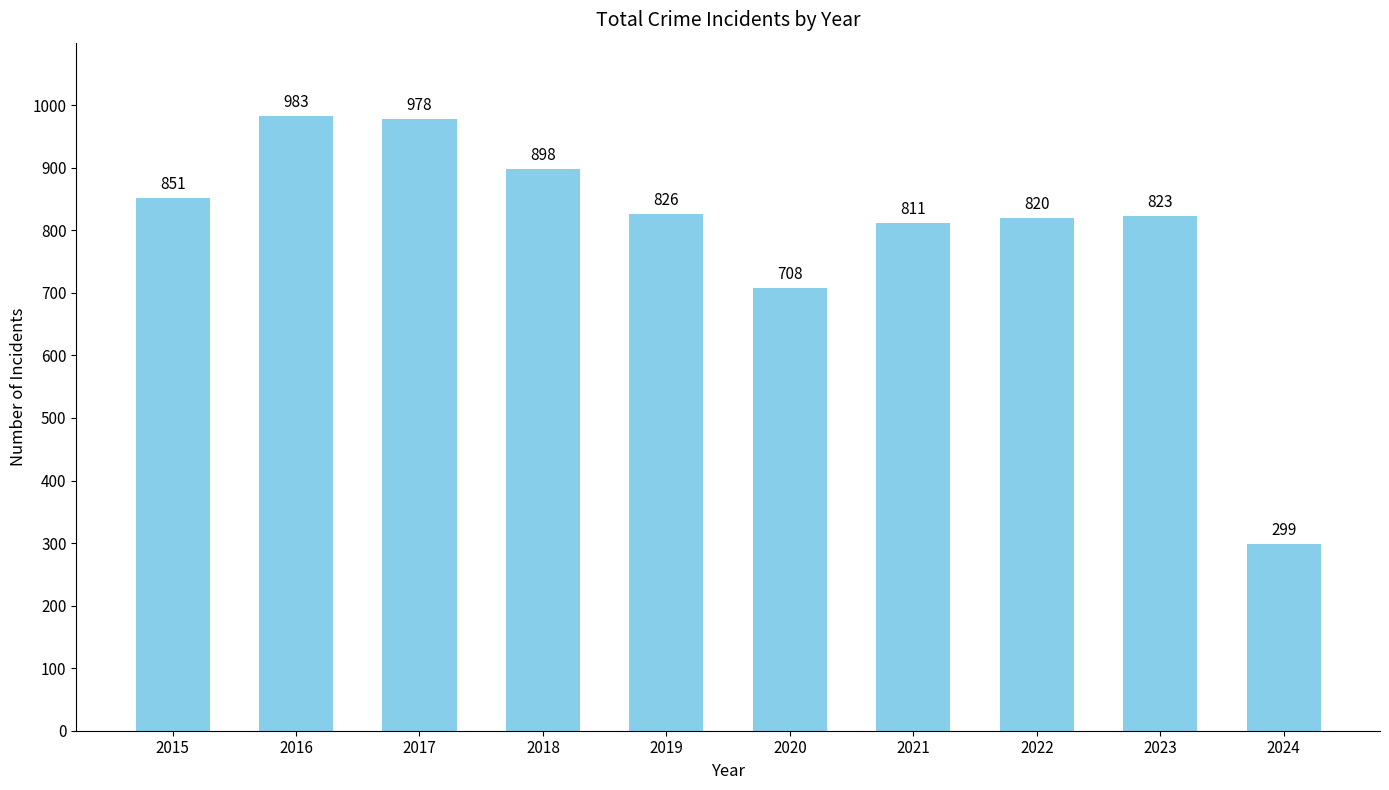

Rank the categories by value from lowest to highest.

2024, 2020, 2021, 2022, 2023, 2019, 2015, 2018, 2017, 2016